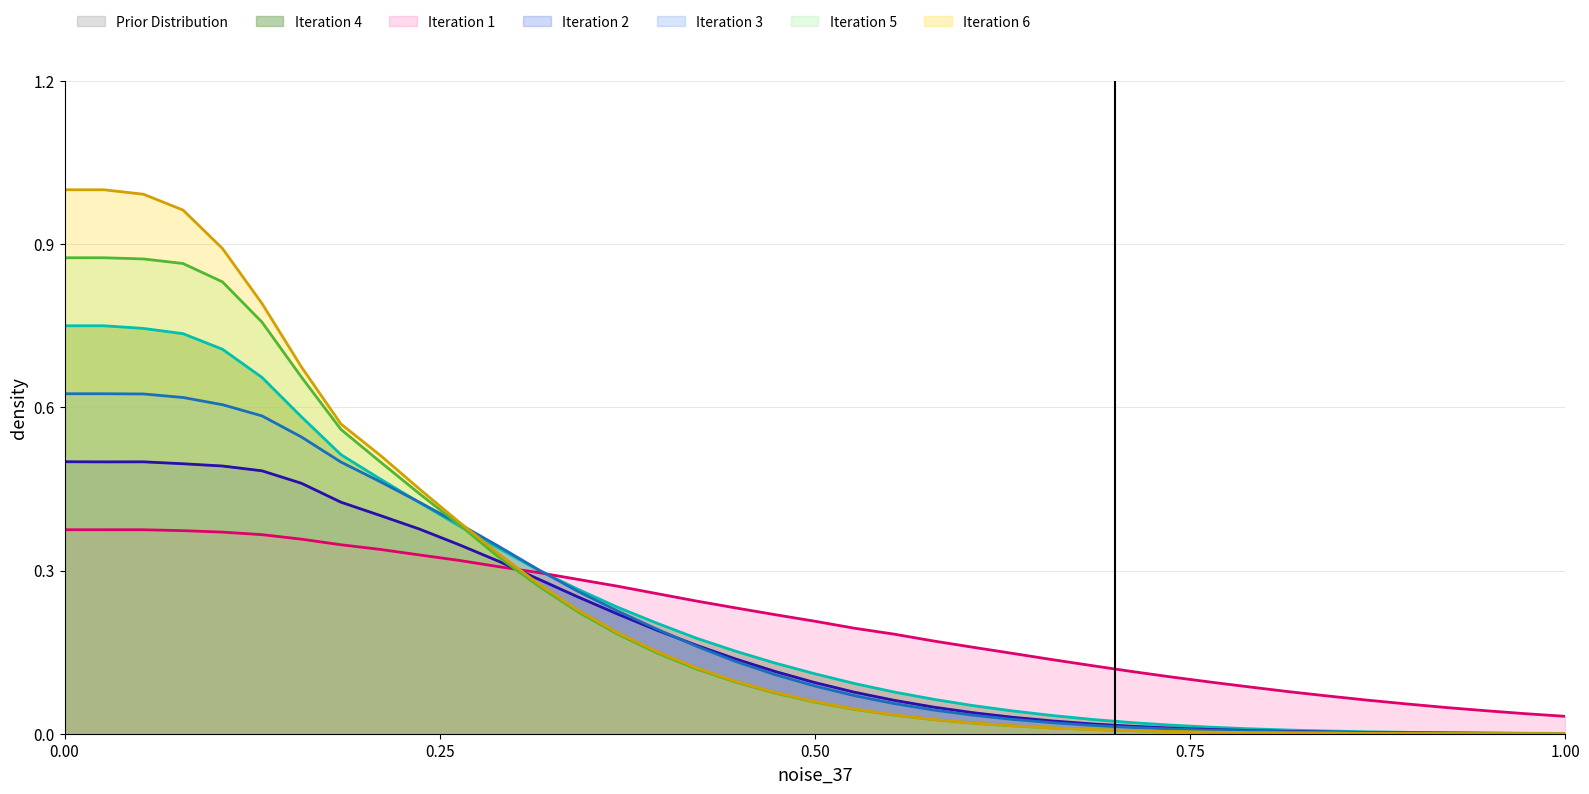

Does the chart display data point markers on the line(s)?

No